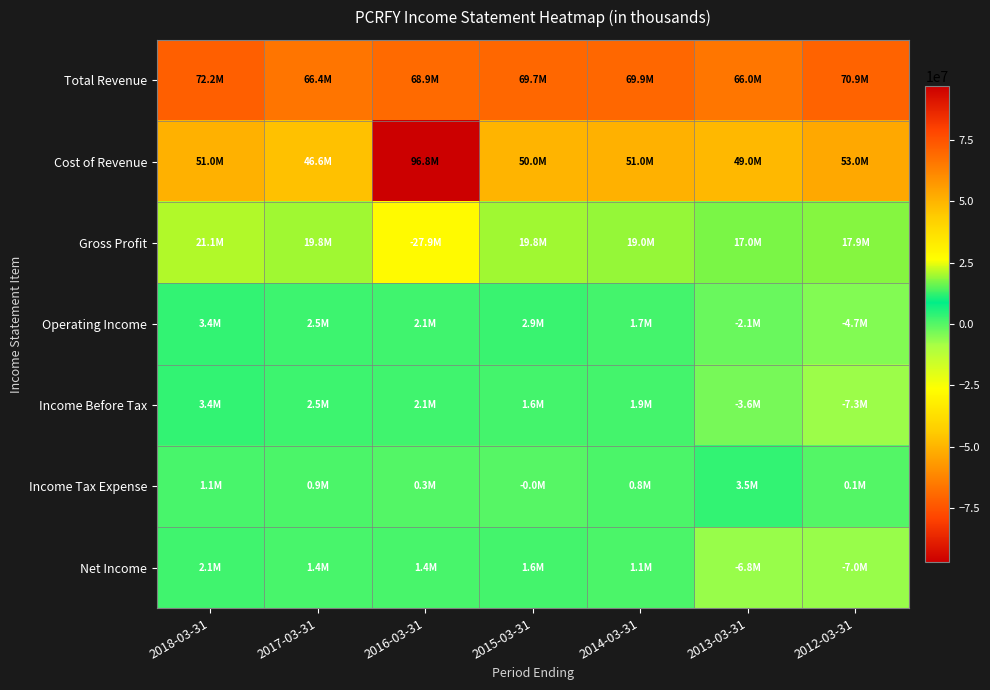

Reading left to right, what are all the values shown in this chart?

Total Revenue: 2018-03-31=72158800	2017-03-31=66387100	2016-03-31=68941800	2015-03-31=69743900	2014-03-31=69938300	2013-03-31=66019500	2012-03-31=70929800
Cost of Revenue: 2018-03-31=51012300	2017-03-31=46620800	2016-03-31=96797300	2015-03-31=49966000	2014-03-31=50975400	2013-03-31=48995800	2012-03-31=53015200
Gross Profit: 2018-03-31=21146500	2017-03-31=19766400	2016-03-31=-27855500	2015-03-31=19777900	2014-03-31=18963000	2013-03-31=17023700	2012-03-31=17914600
Operating Income: 2018-03-31=3440100	2017-03-31=2502100	2016-03-31=2081900	2015-03-31=2946000	2014-03-31=1747300	2013-03-31=-2059200	2012-03-31=-4695700
Income Before Tax: 2018-03-31=3422500	2017-03-31=2486600	2016-03-31=2056900	2015-03-31=1649400	2014-03-31=1864300	2013-03-31=-3601400	2012-03-31=-7348100
Income Tax Expense: 2018-03-31=1144100	2017-03-31=927700	2016-03-31=328100	2015-03-31=-17900	2014-03-31=810600	2013-03-31=3477400	2012-03-31=88300
Net Income: 2018-03-31=2133800	2017-03-31=1350200	2016-03-31=1409900	2015-03-31=1622500	2014-03-31=1088800	2013-03-31=-6818400	2012-03-31=-6980400